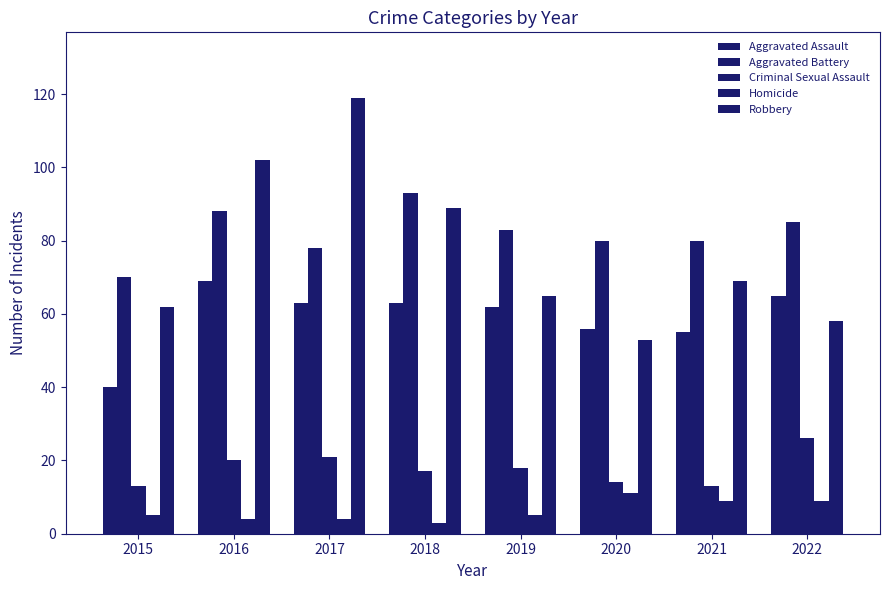

How many bars are there in each group?

5